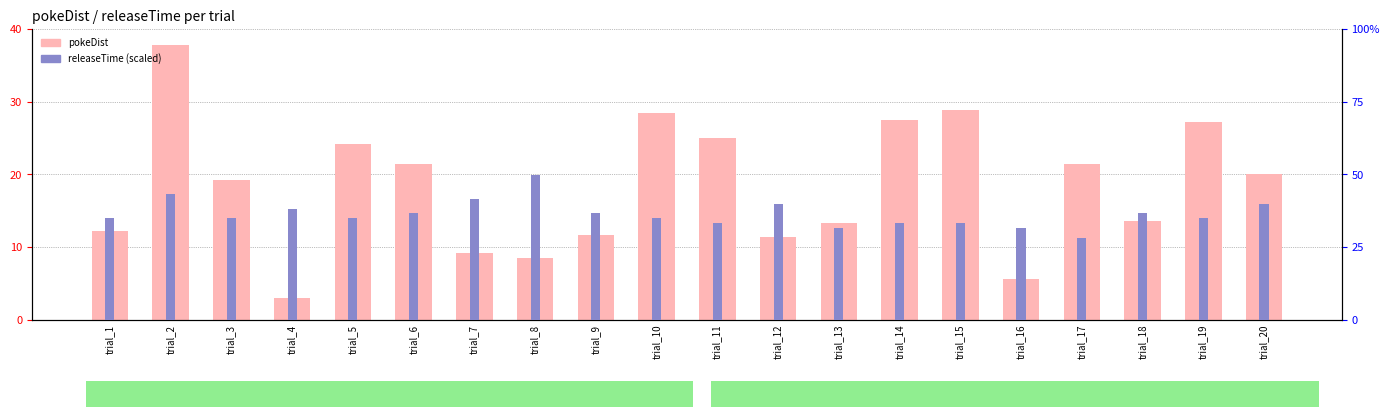

How many values in the pokeDist series are below 20?

10